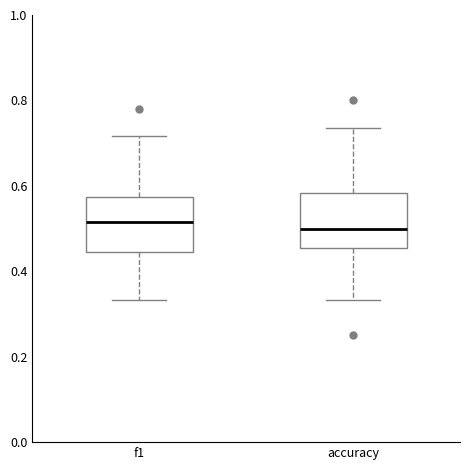

Where does the lower whisker of the box for f1 end on the y-axis? The values are not printed on the chart, so give them approximately, as read against the axis.

0.34